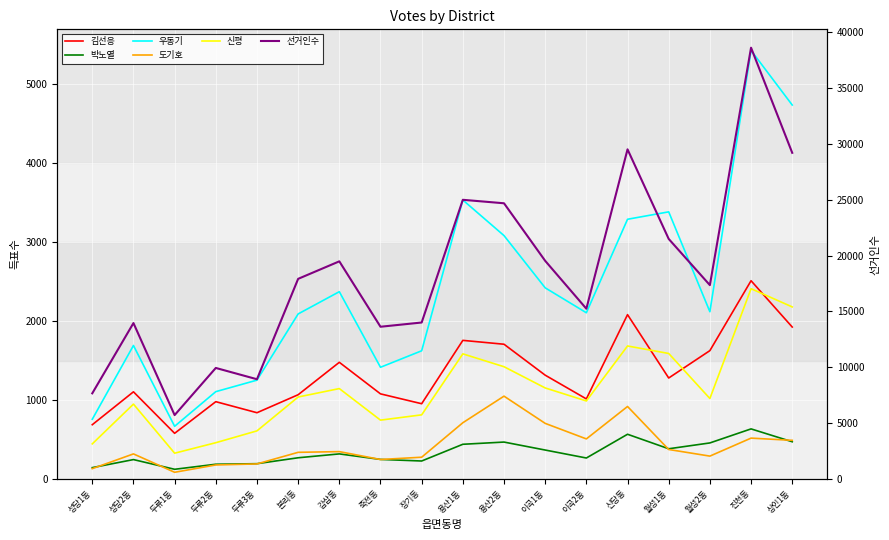

What is the approximate value of 박노열 at 월성1동?

382